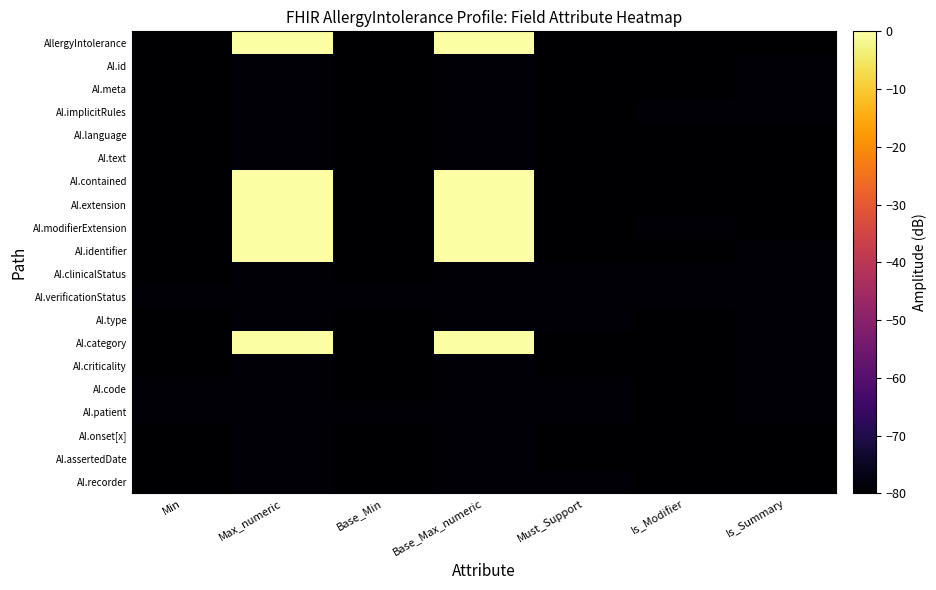

Reading left to right, what are all the values shown in this chart?

AllergyIntolerance: Min=-80	Max_numeric=0	Base_Min=-80	Base_Max_numeric=0	Must_Support=-80	Is_Modifier=-80	Is_Summary=-80
AI.id: Min=-80	Max_numeric=-79	Base_Min=-80	Base_Max_numeric=-79	Must_Support=-80	Is_Modifier=-80	Is_Summary=-79
AI.meta: Min=-80	Max_numeric=-79	Base_Min=-80	Base_Max_numeric=-79	Must_Support=-80	Is_Modifier=-80	Is_Summary=-79
AI.implicitRules: Min=-80	Max_numeric=-79	Base_Min=-80	Base_Max_numeric=-79	Must_Support=-80	Is_Modifier=-79	Is_Summary=-79
AI.language: Min=-80	Max_numeric=-79	Base_Min=-80	Base_Max_numeric=-79	Must_Support=-80	Is_Modifier=-80	Is_Summary=-80
AI.text: Min=-80	Max_numeric=-79	Base_Min=-80	Base_Max_numeric=-79	Must_Support=-80	Is_Modifier=-80	Is_Summary=-80
AI.contained: Min=-80	Max_numeric=0	Base_Min=-80	Base_Max_numeric=0	Must_Support=-80	Is_Modifier=-80	Is_Summary=-80
AI.extension: Min=-80	Max_numeric=0	Base_Min=-80	Base_Max_numeric=0	Must_Support=-80	Is_Modifier=-80	Is_Summary=-80
AI.modifierExtension: Min=-80	Max_numeric=0	Base_Min=-80	Base_Max_numeric=0	Must_Support=-80	Is_Modifier=-79	Is_Summary=-80
AI.identifier: Min=-80	Max_numeric=0	Base_Min=-80	Base_Max_numeric=0	Must_Support=-80	Is_Modifier=-80	Is_Summary=-79
AI.clinicalStatus: Min=-80	Max_numeric=-79	Base_Min=-80	Base_Max_numeric=-79	Must_Support=-79	Is_Modifier=-79	Is_Summary=-79
AI.verificationStatus: Min=-79	Max_numeric=-79	Base_Min=-79	Base_Max_numeric=-79	Must_Support=-79	Is_Modifier=-79	Is_Summary=-79
AI.type: Min=-80	Max_numeric=-79	Base_Min=-80	Base_Max_numeric=-79	Must_Support=-79	Is_Modifier=-80	Is_Summary=-79
AI.category: Min=-80	Max_numeric=0	Base_Min=-80	Base_Max_numeric=0	Must_Support=-80	Is_Modifier=-80	Is_Summary=-79
AI.criticality: Min=-80	Max_numeric=-79	Base_Min=-80	Base_Max_numeric=-79	Must_Support=-80	Is_Modifier=-80	Is_Summary=-79
AI.code: Min=-79	Max_numeric=-79	Base_Min=-80	Base_Max_numeric=-79	Must_Support=-79	Is_Modifier=-80	Is_Summary=-79
AI.patient: Min=-79	Max_numeric=-79	Base_Min=-79	Base_Max_numeric=-79	Must_Support=-79	Is_Modifier=-80	Is_Summary=-79
AI.onset[x]: Min=-80	Max_numeric=-79	Base_Min=-80	Base_Max_numeric=-79	Must_Support=-80	Is_Modifier=-80	Is_Summary=-80
AI.assertedDate: Min=-80	Max_numeric=-79	Base_Min=-80	Base_Max_numeric=-79	Must_Support=-80	Is_Modifier=-80	Is_Summary=-80
AI.recorder: Min=-80	Max_numeric=-79	Base_Min=-80	Base_Max_numeric=-79	Must_Support=-79	Is_Modifier=-80	Is_Summary=-80